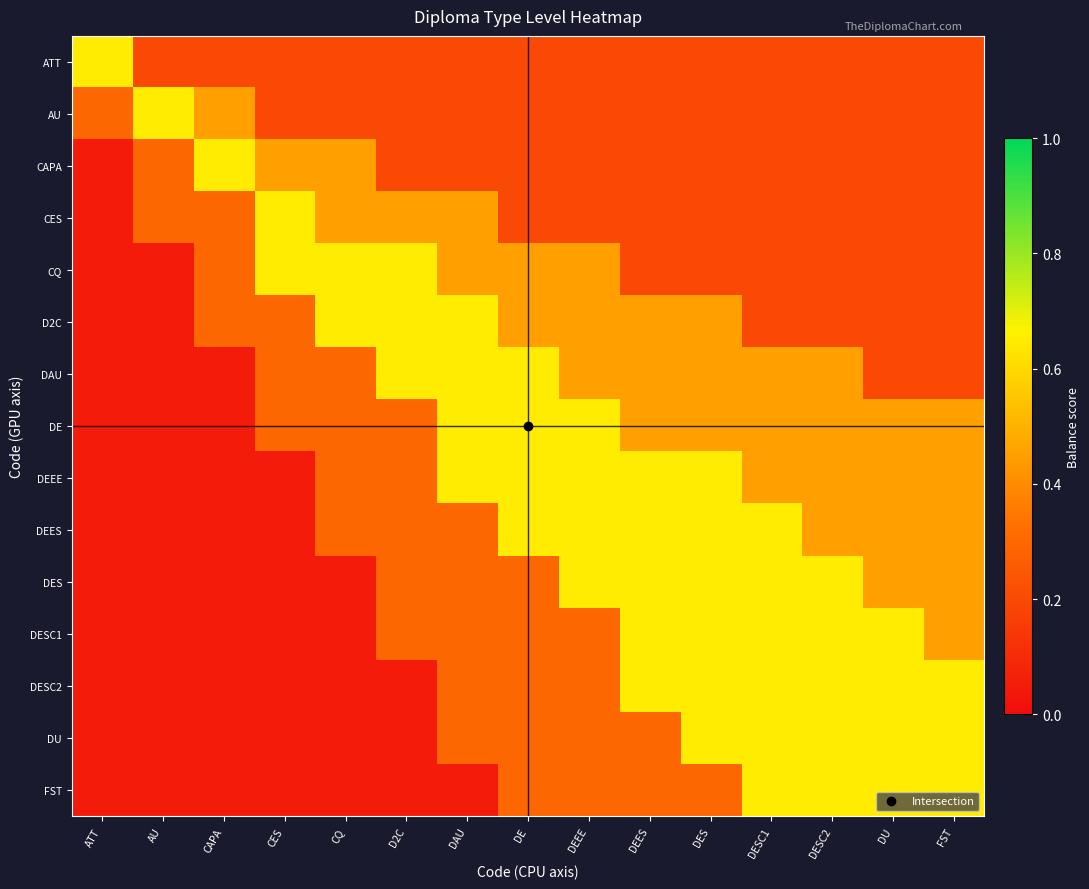

Which has a higher value, DEEE or CES?

DEEE